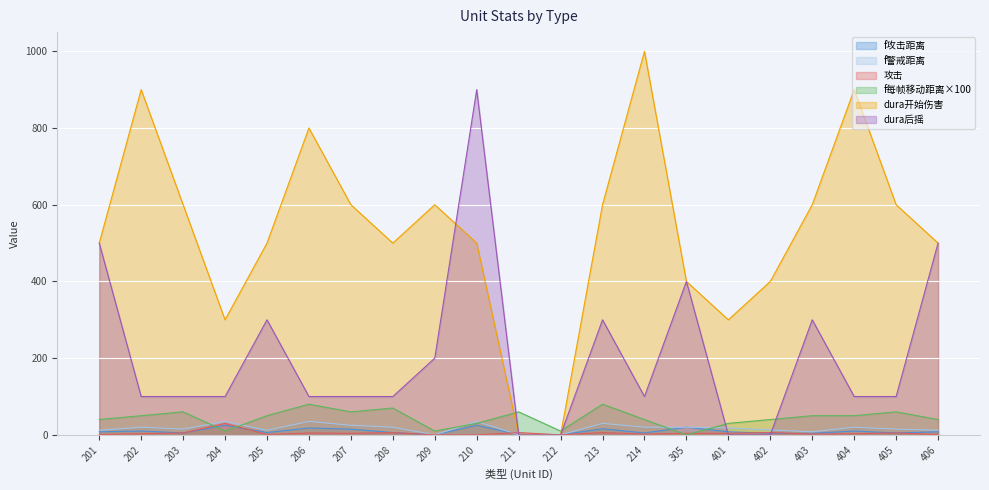

Reading left to right, what are all the values shown in this chart?

f攻击距离: 8	10	5	25	6	18	15	6	0	25	1	0	16	5	20	8	4	4	10	5	8
f警戒距离: 12	20	15	35	12	35	25	20	0	35	0	0	30	20	20	18	13	8	20	15	12
攻击: 1	3	5	30	1	5	4	6	0	0	6	0	6	2	4	4	6	2	3	5	1
f每帧移动距离: 40	50	60	10	50	80	60	70	10	30	60	10	80	40	0	30	40	50	50	60	40
dura开始伤害: 500	900	600	300	500	800	600	500	600	500	0	0	600	1000	400	300	400	600	900	600	500
dura后摇: 500	100	100	100	300	100	100	100	200	900	0	0	300	100	400	0	0	300	100	100	500